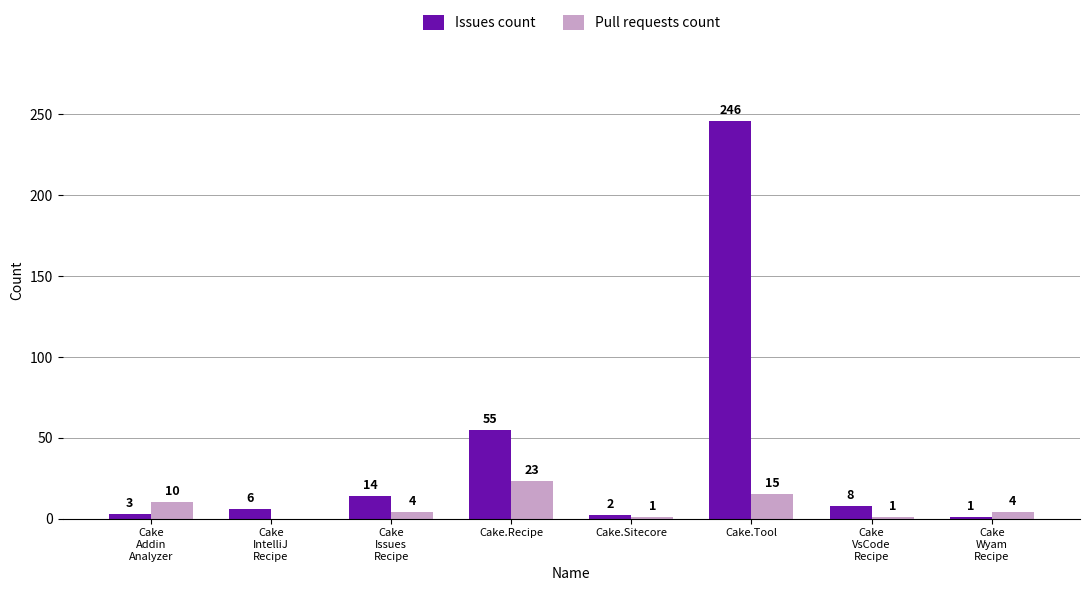

Which category has the highest value in the Issues count series?

Cake.Tool